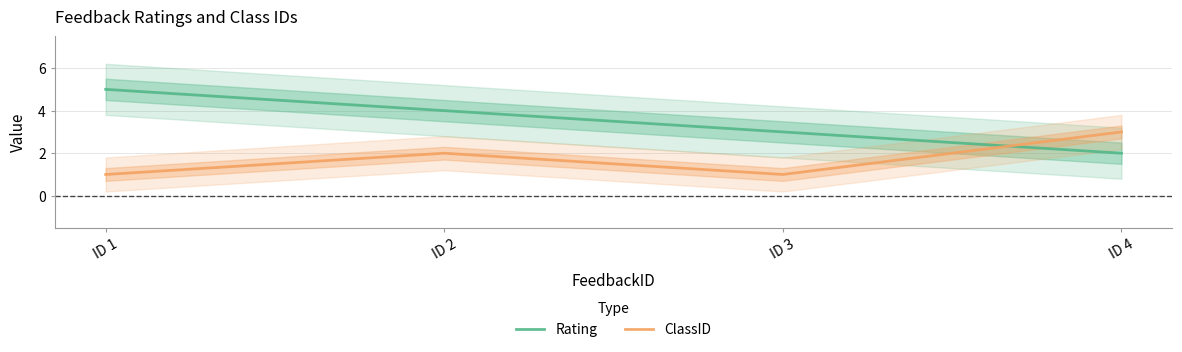

What is the value of the Rating point at the 3rd from the left?

3